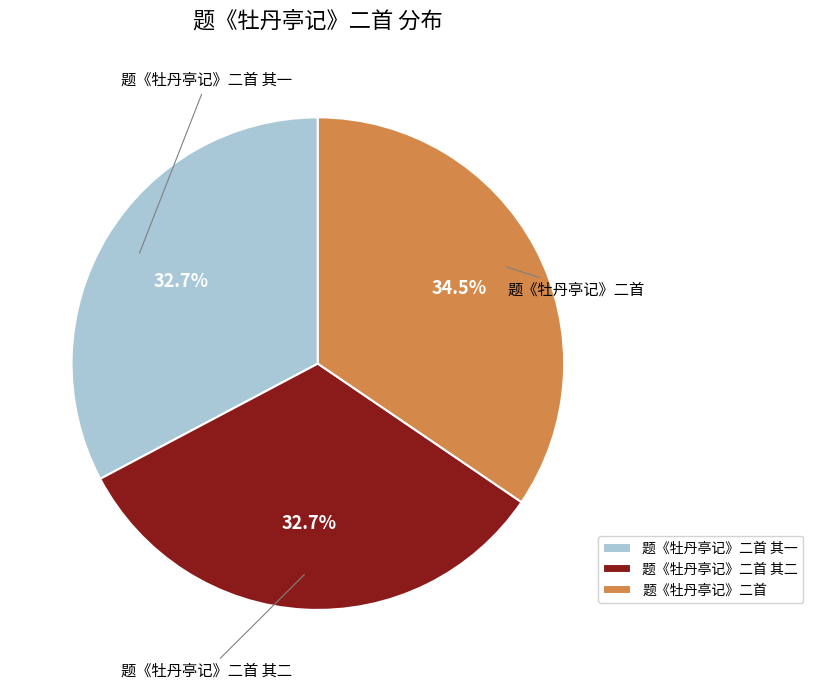

Approximately how many times larger is the value at 题《牡丹亭记》二首 其一 compared to 题《牡丹亭记》二首 其二?

1.0